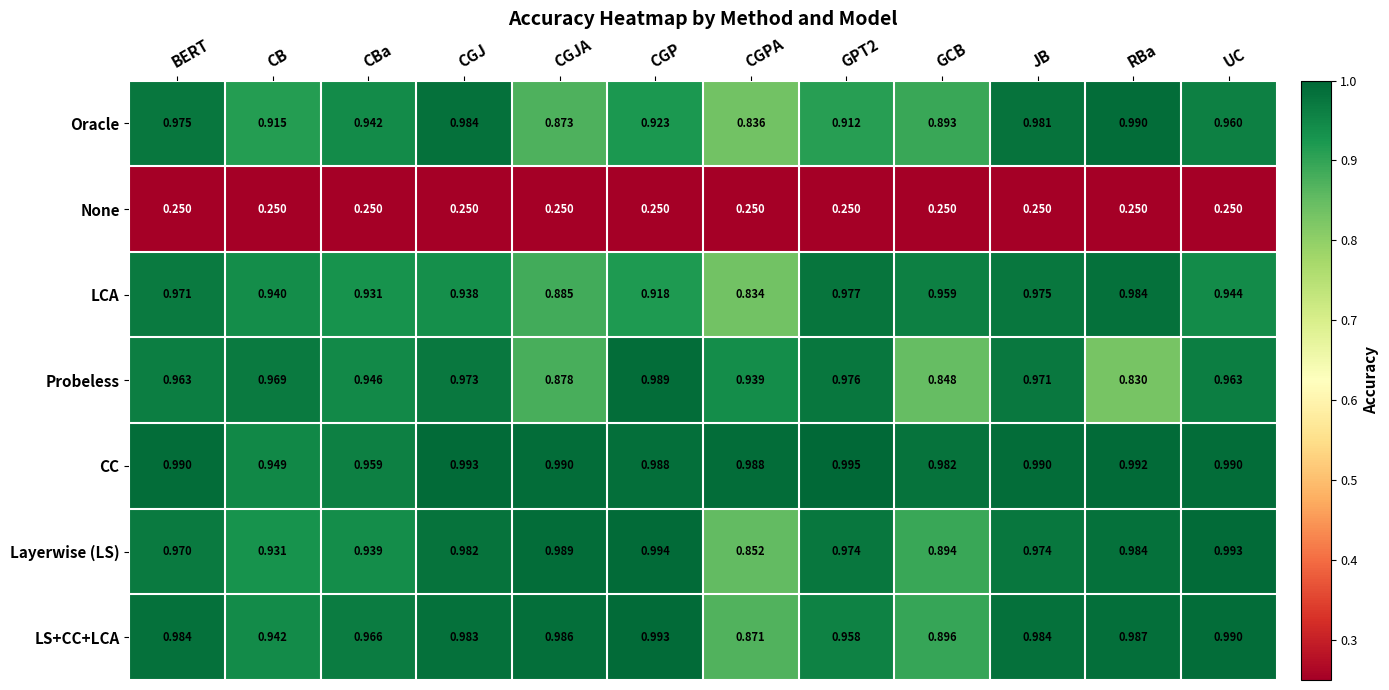

Count the number of categories in the chart.

12